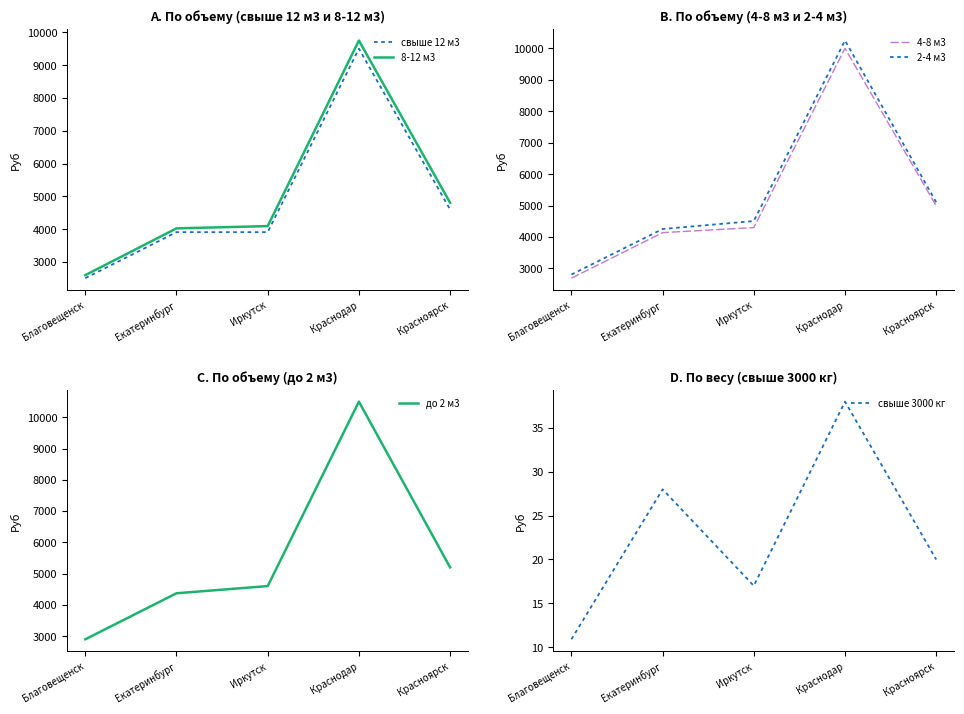

What is the total value across all series at Иркутск?

21430.0